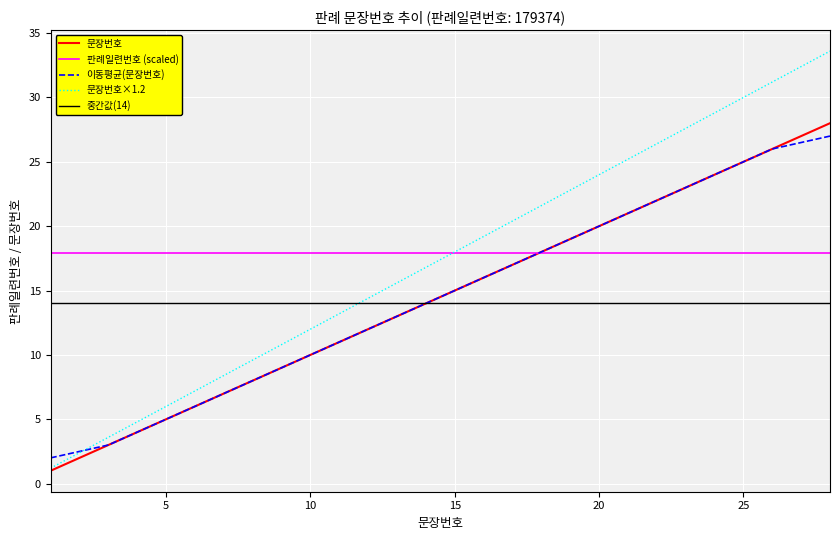

At how many categories does at least one series exceed 10?

28